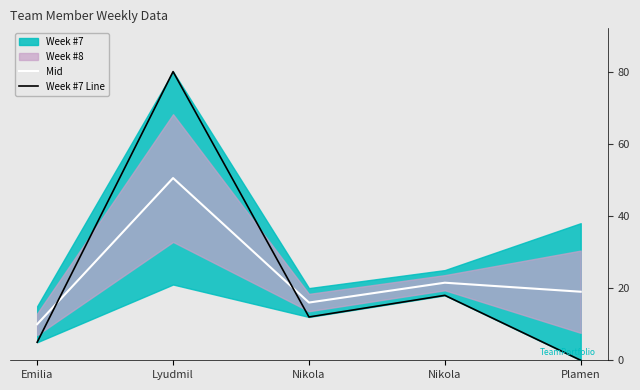

The value of Mid at Nikola is 16.0. True or false?

True